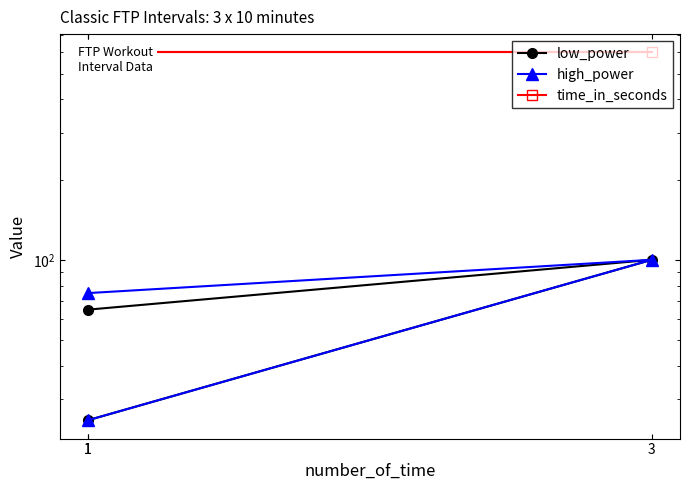

What is the sum of the time_in_seconds values at 3 and 1?

1200